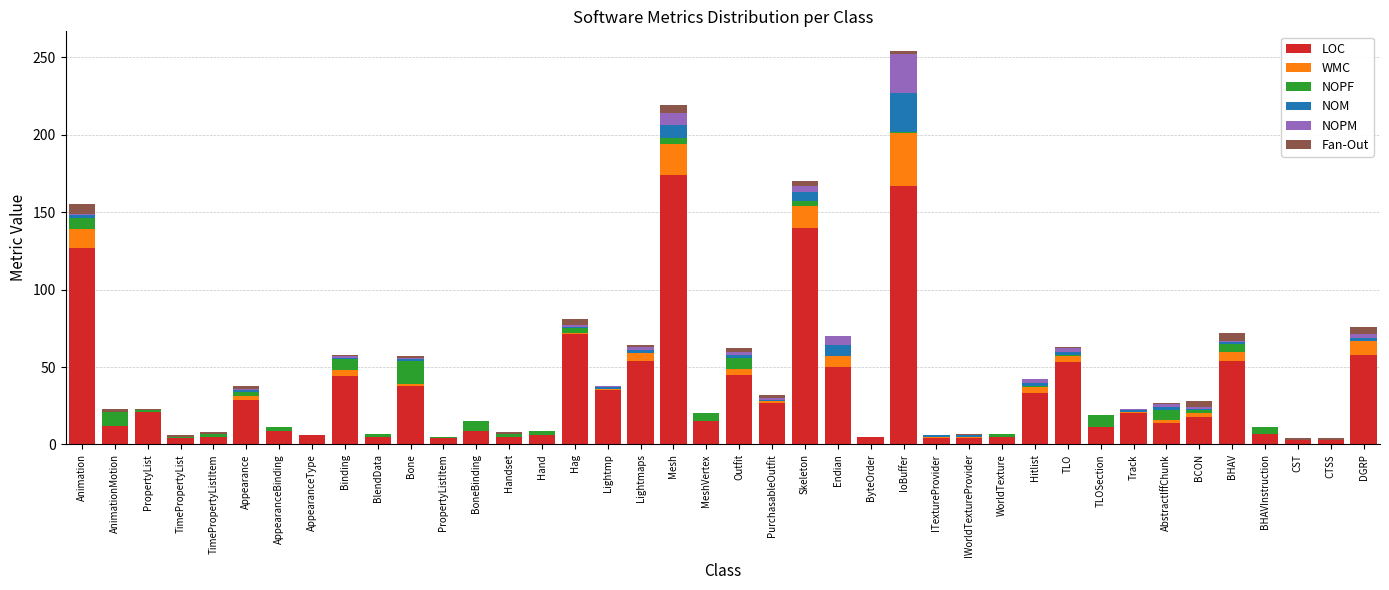

At which category is the sum across all series the highest?

IoBuffer